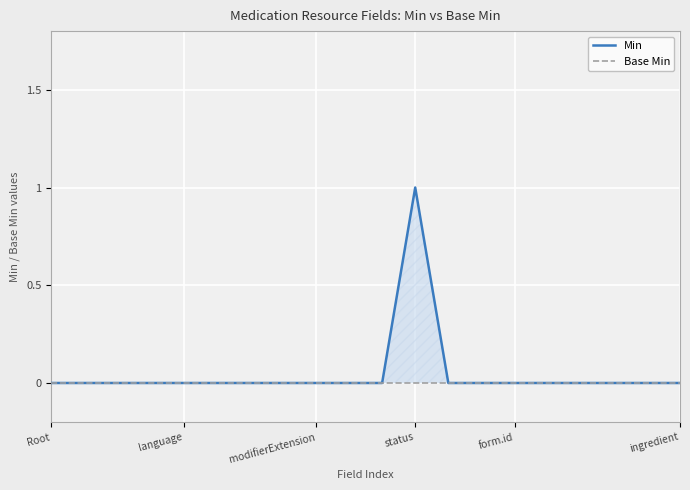

Is it true that Min equals 0 at ingredient?

True